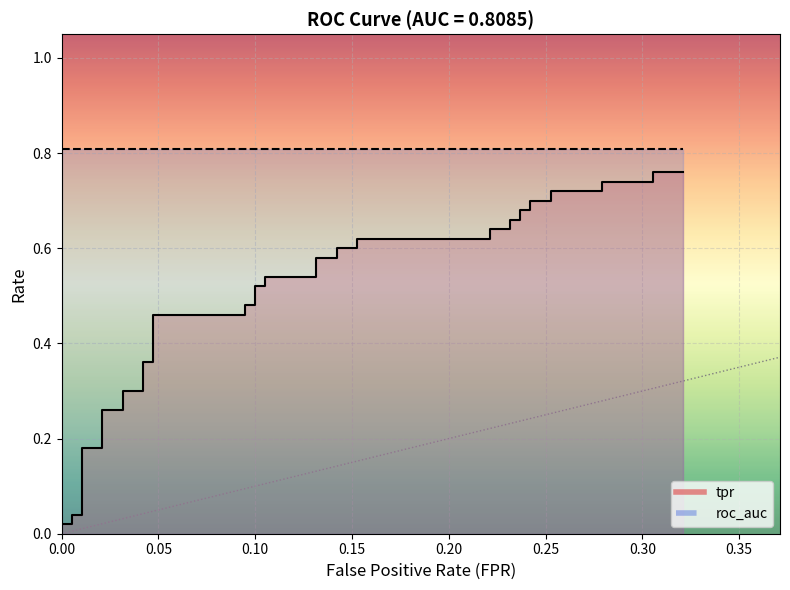

What value does the fpr series have at 21?

0.1